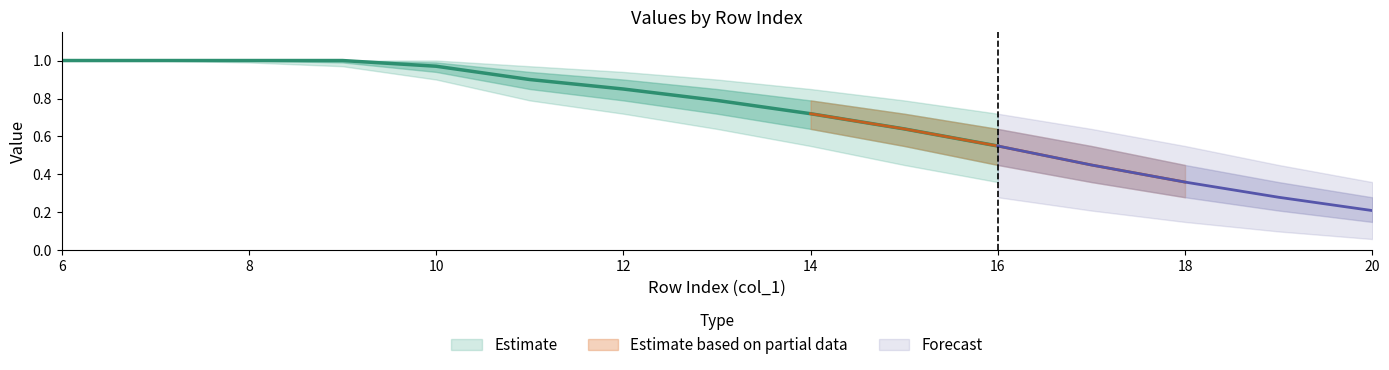

Reading right to left, extract all data points from this chart.

col_11: 0.2	0.3	0.4	0.5	0.6	0.6	0.7	0.8	0.8	0.9	1.0	1.0	1.0	1.0	1.0
col_10: 0.1	0.2	0.3	0.4	0.5	0.6	0.6	0.7	0.8	0.8	0.9	1.0	1.0	1.0	1.0
col_12: 0.3	0.4	0.5	0.6	0.6	0.7	0.8	0.8	0.9	0.9	1.0	1.0	1.0	1.0	1.0
col_9: 0.1	0.1	0.2	0.3	0.4	0.5	0.6	0.6	0.7	0.8	0.9	1.0	1.0	1.0	1.0
col_13: 0.4	0.5	0.6	0.6	0.7	0.8	0.8	0.9	0.9	1.0	1.0	1.0	1.0	1.0	1.0
col_8: 0.1	0.1	0.1	0.2	0.3	0.4	0.5	0.6	0.6	0.7	0.8	0.9	1.0	1.0	1.0